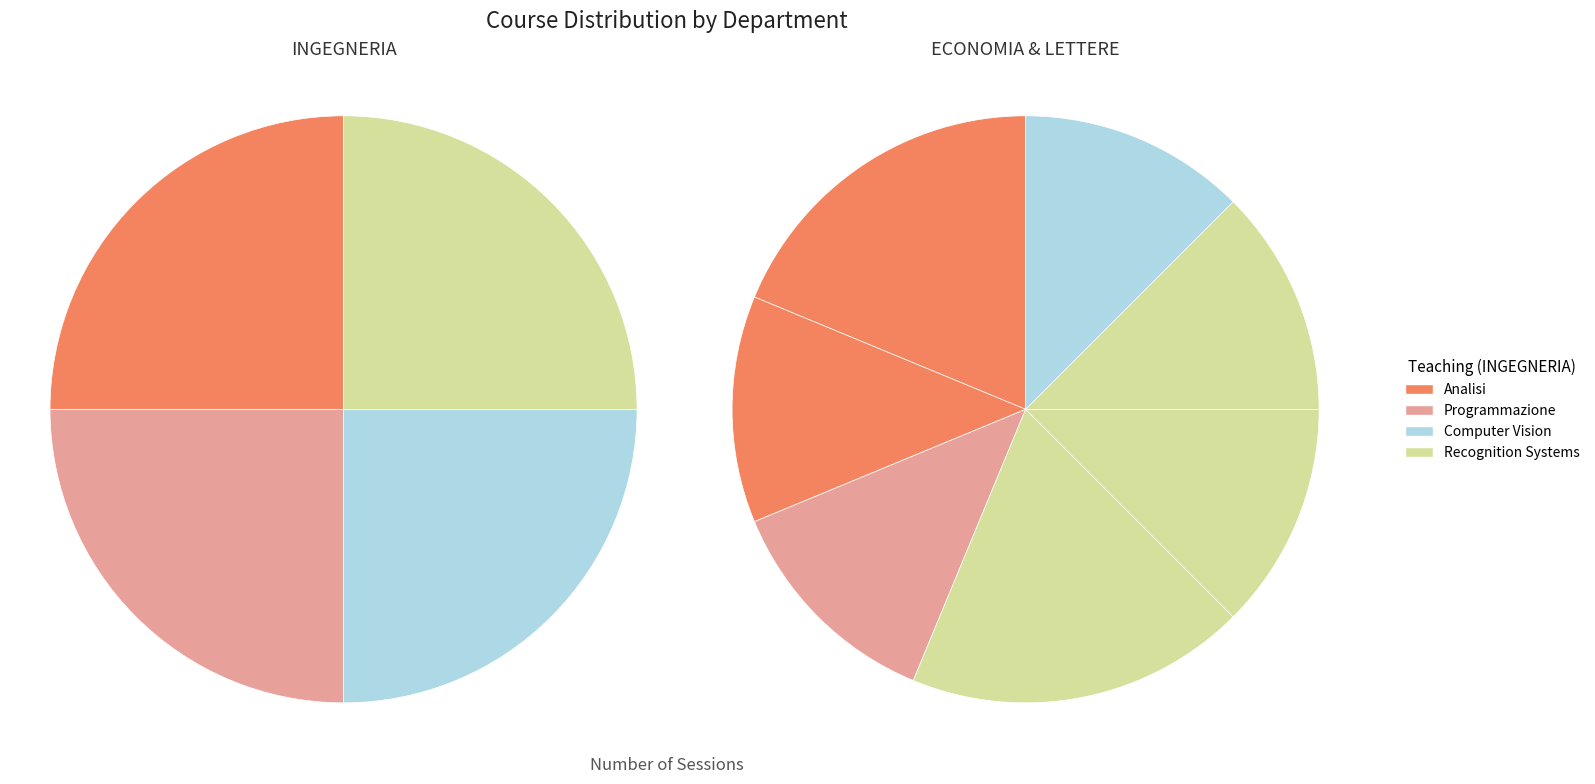

True or false: LETTERE accounts for 31% of the total.

True